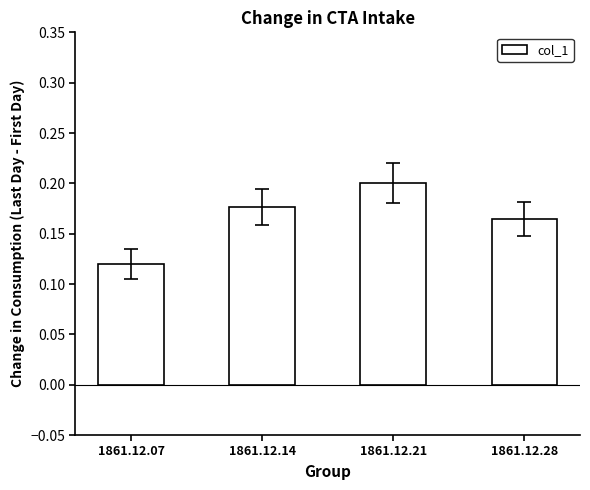

How many values are between 0 and 1?

4